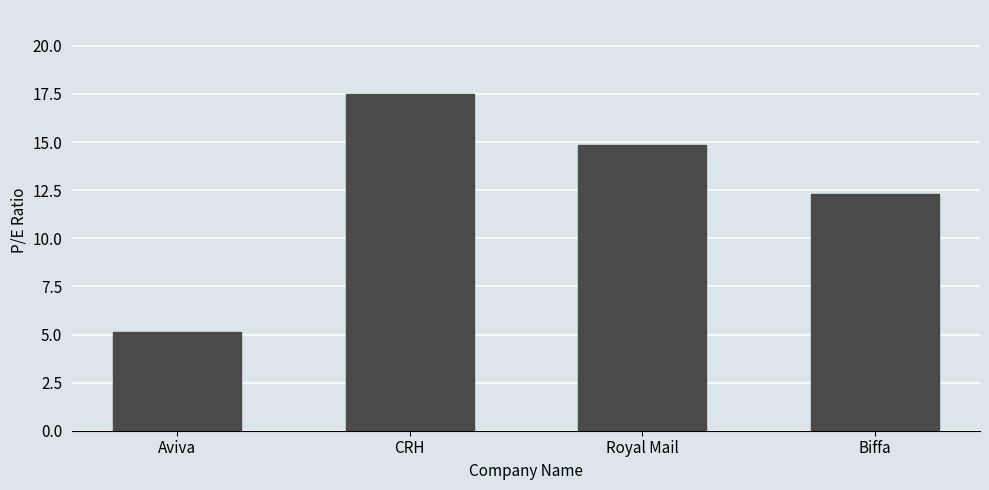

List the labels in order of value, smallest first.

Aviva, Biffa, Royal Mail, CRH